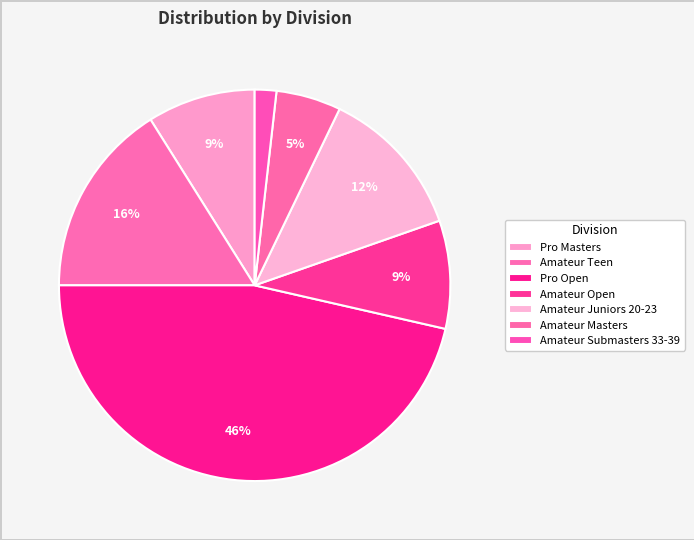

How many segments does this pie chart have?

7